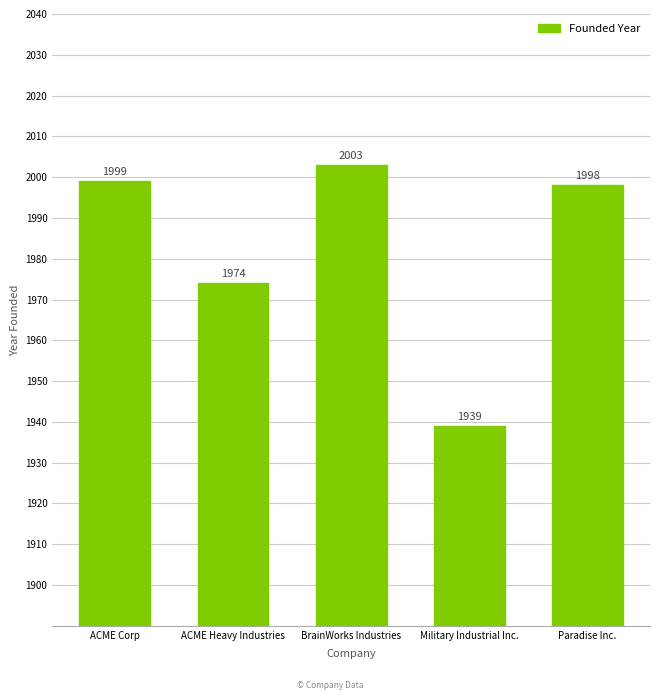

Approximately how many times larger is the value at ACME Corp compared to ACME Heavy Industries?

1.0